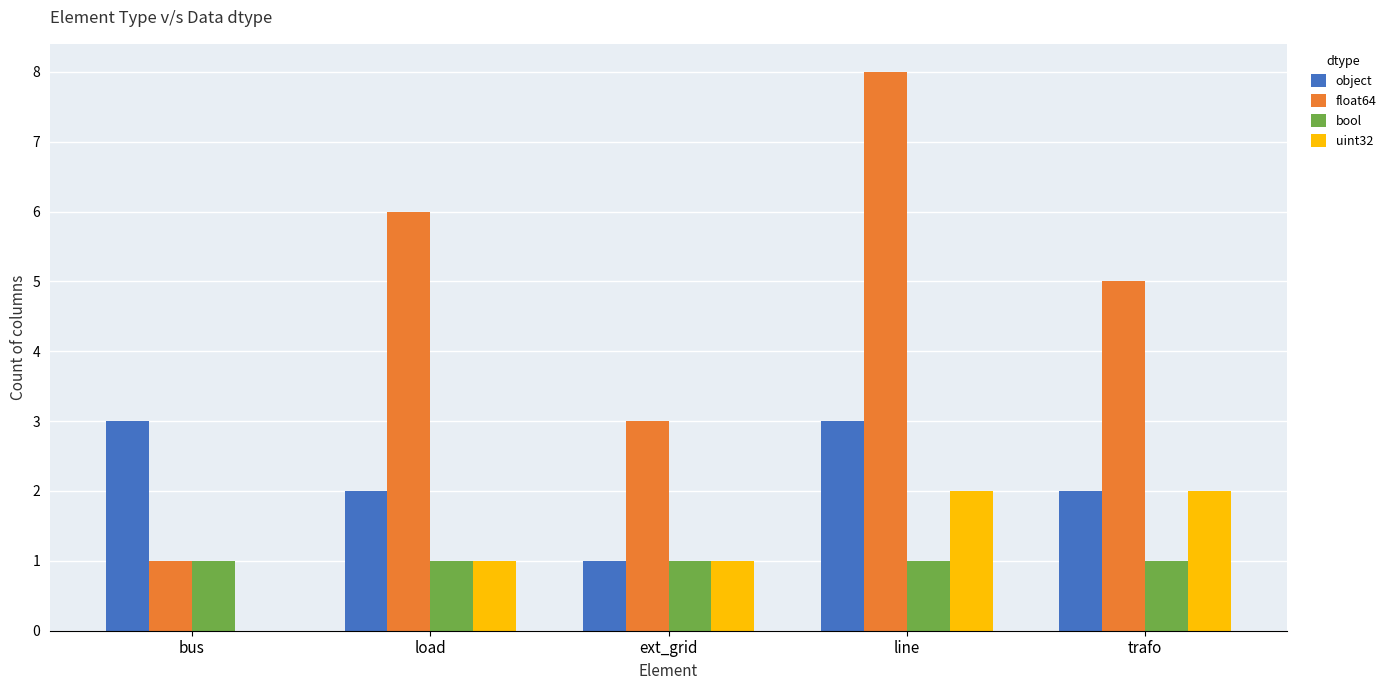

What is the sum of all object values?

11